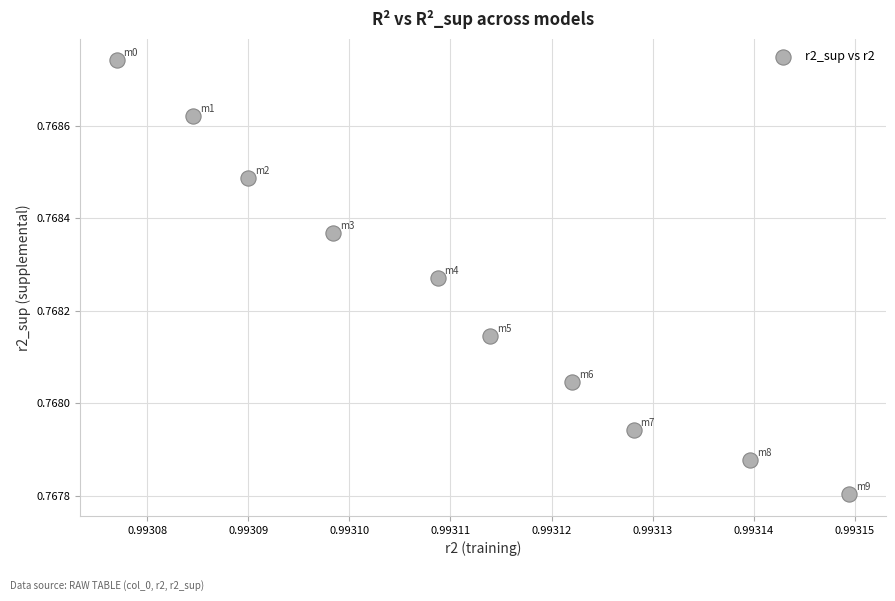

What is the average X value?

1.0